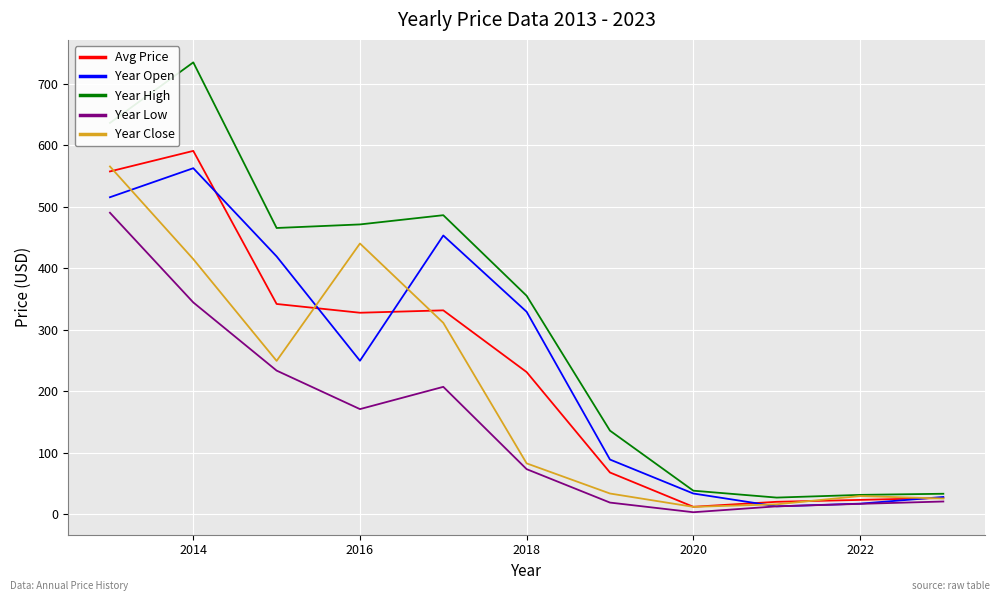

Is this an area chart (filled region under the line)?

No